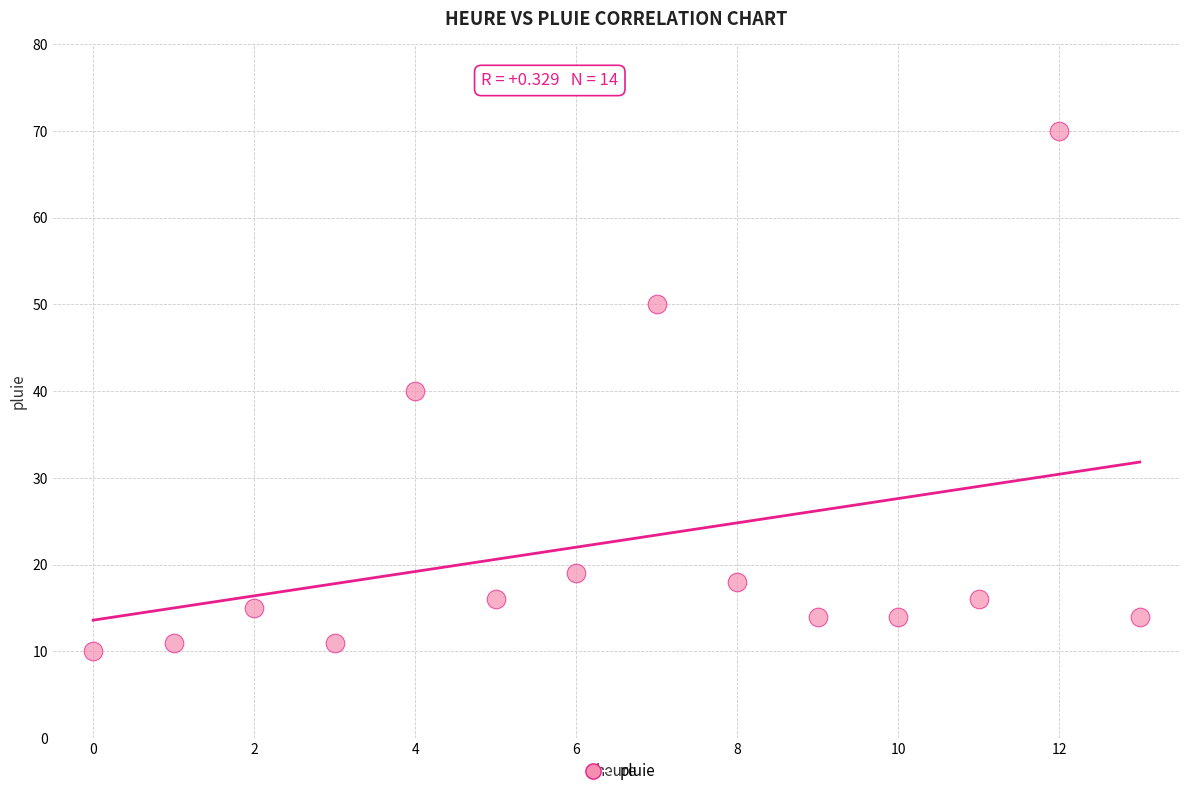

What is the range of Y values (max minus min)?

60